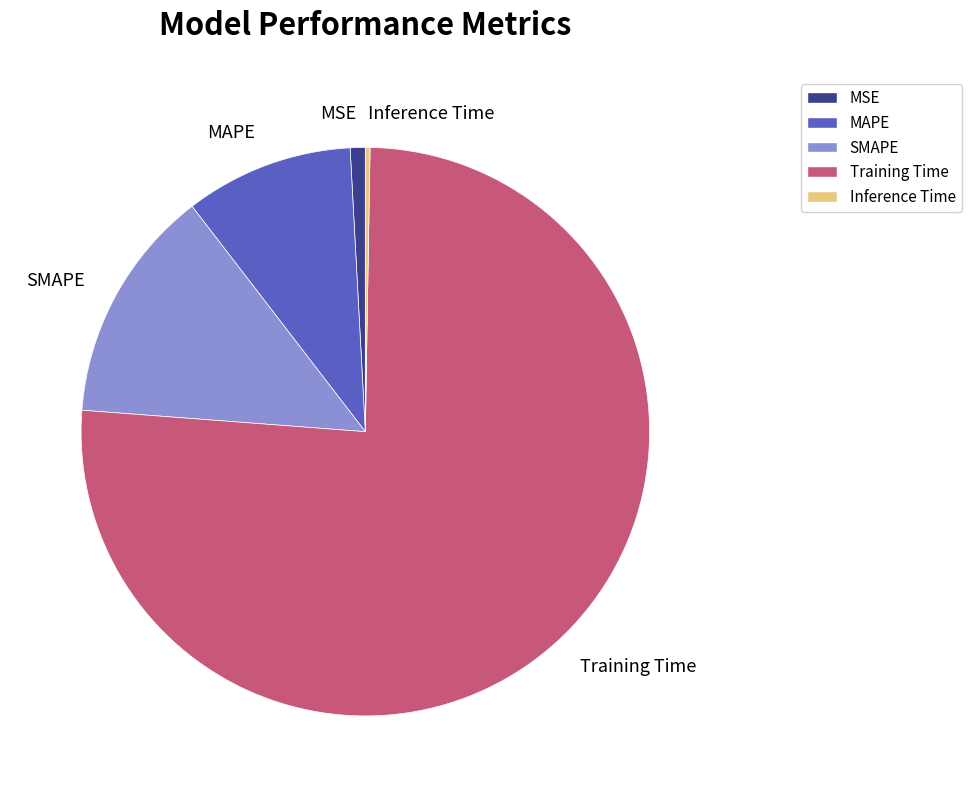

True or false: MSE accounts for 11% of the total.

False